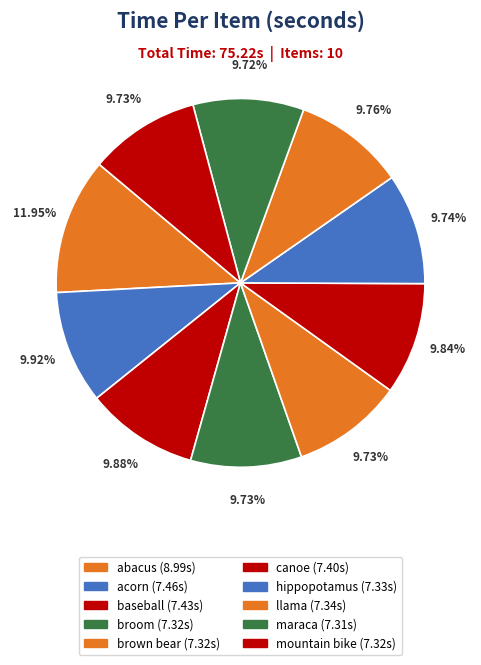

Which slice is the largest?

abacus